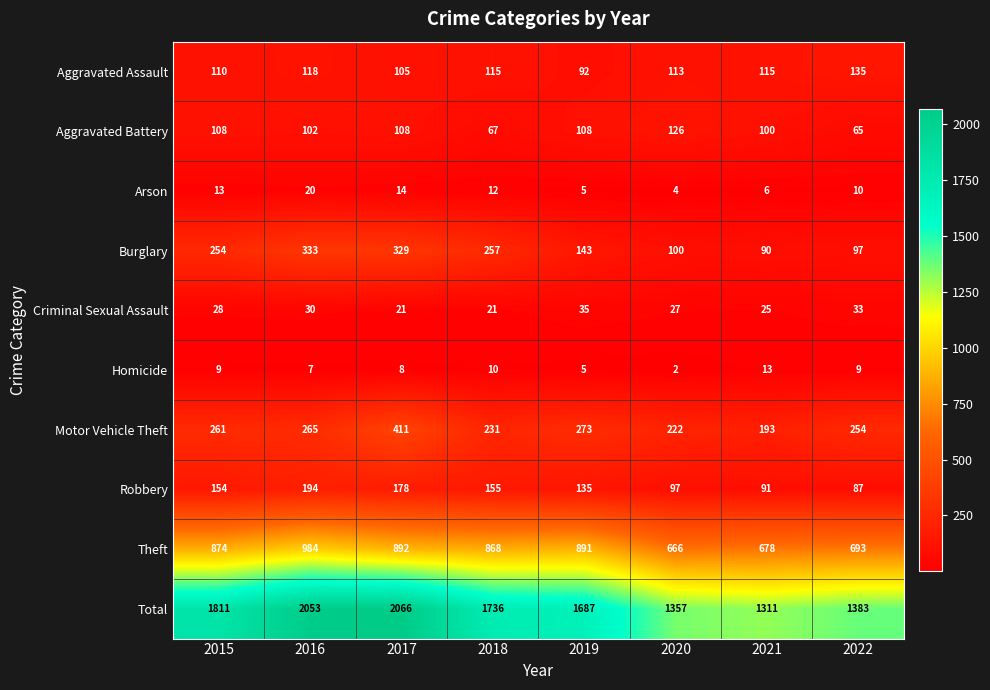

How many series are shown in this chart?

10